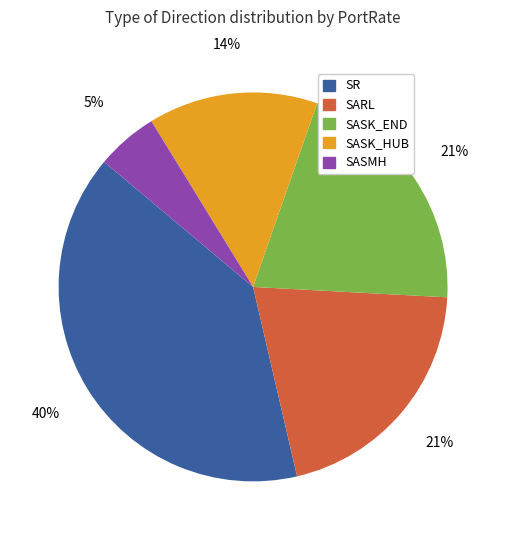

To the nearest percent, what is the combined percentage of SARL and SASMH?

26%